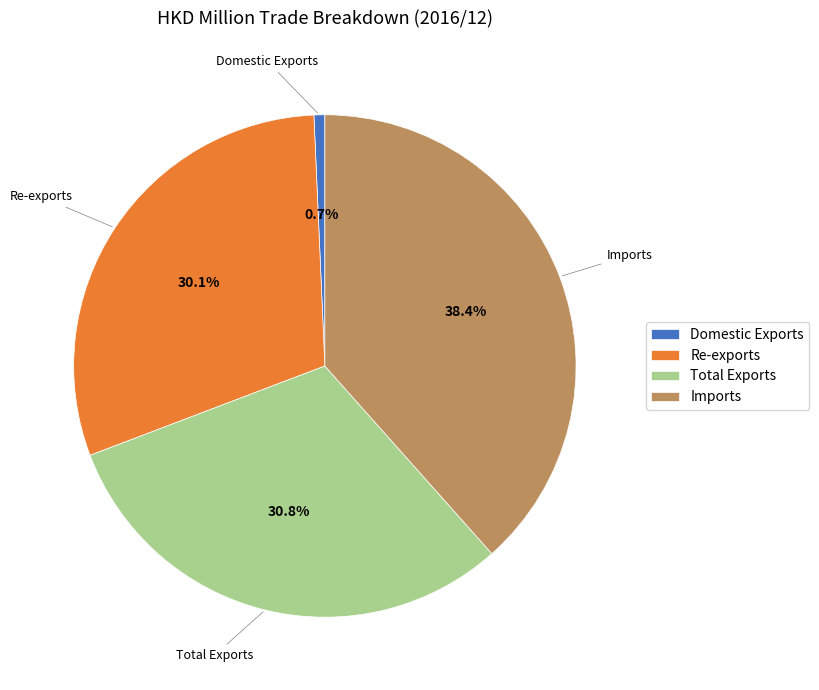

What percentage is NOT represented by Domestic Exports?

99.3%